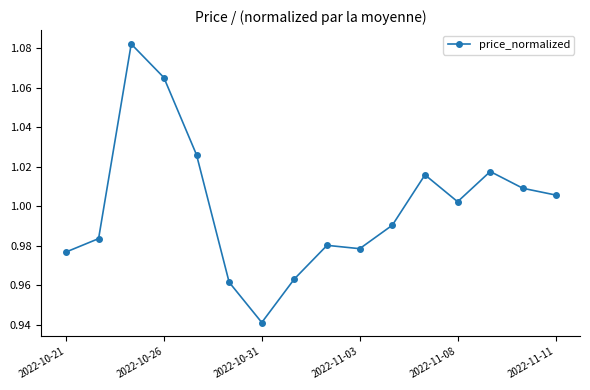

True or false: there are more than 2 points higher than both neighbors.

True